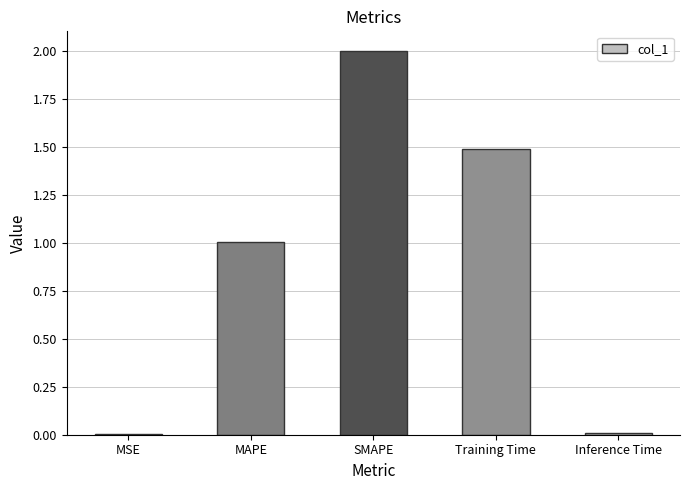

True or false: the data shows 1.0 at MAPE.

True